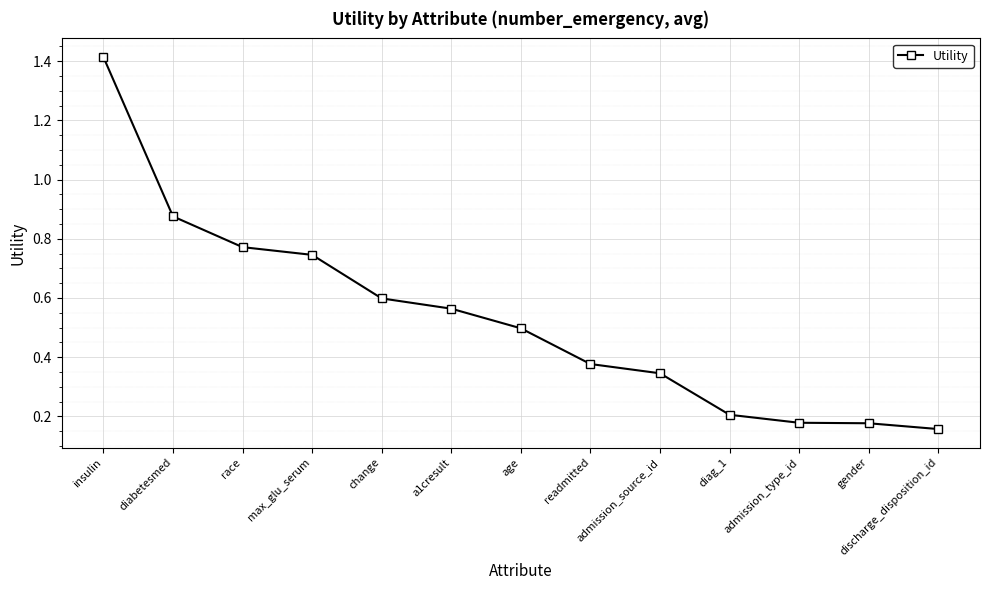

What position from the right is a1cresult?

8